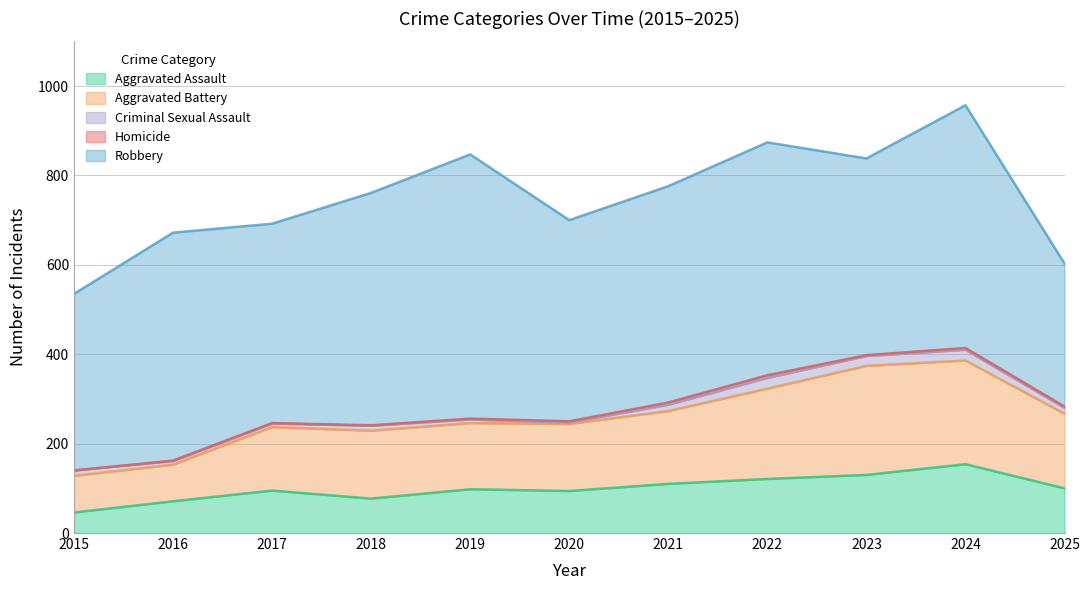

Which has a higher value, 2019 or 2020?

2019